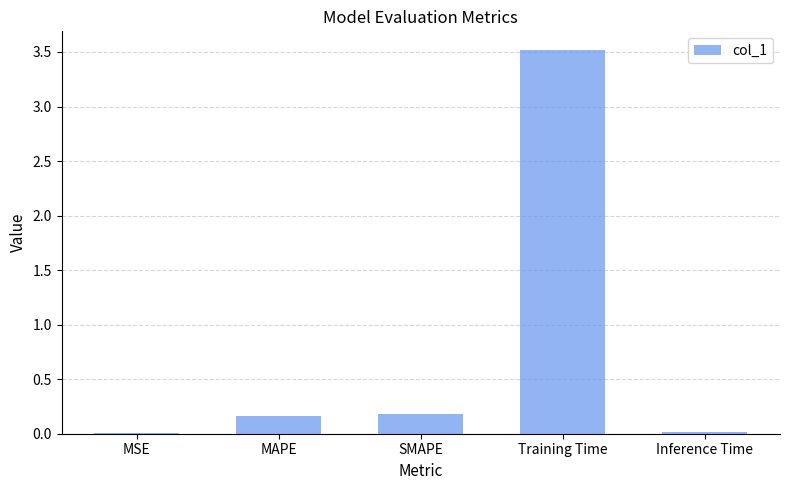

What is the change in value from SMAPE to Training Time?

+3.3